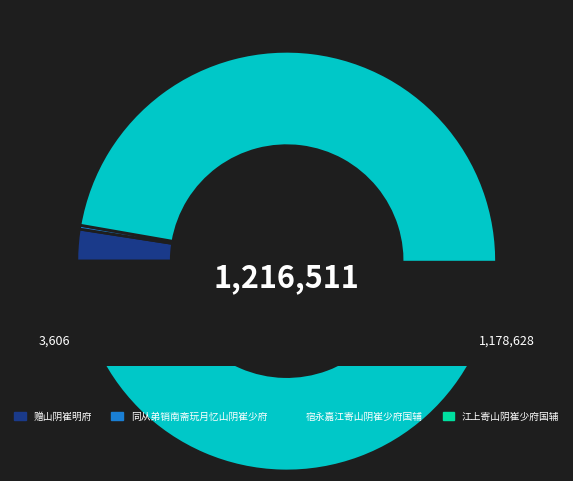

What is the change in value from 同从弟销南斋玩月忆山阴崔少府 to 宿永嘉江寄山阴崔少府国辅?

+1175022